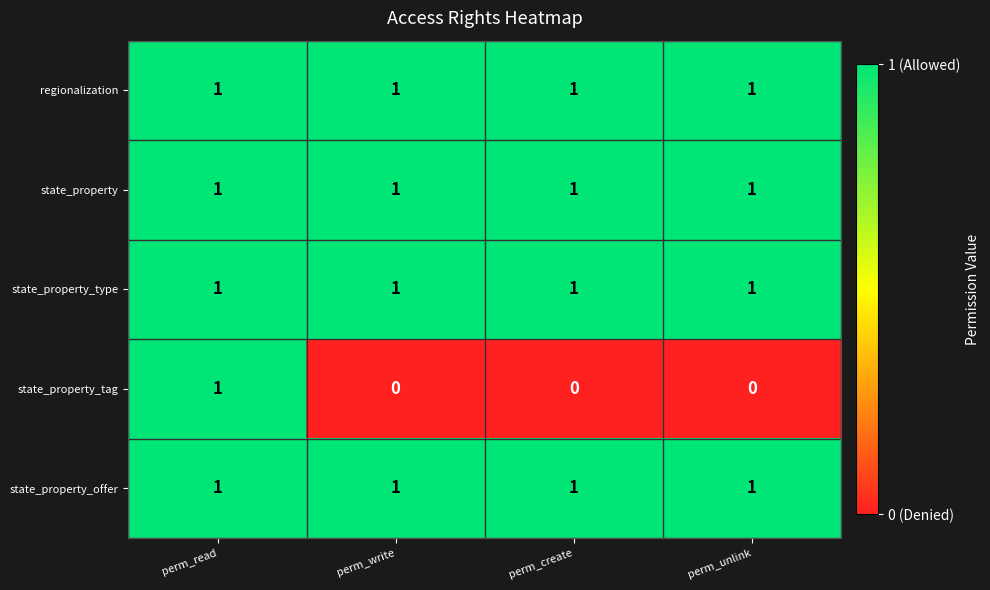

How many series are shown in this chart?

5